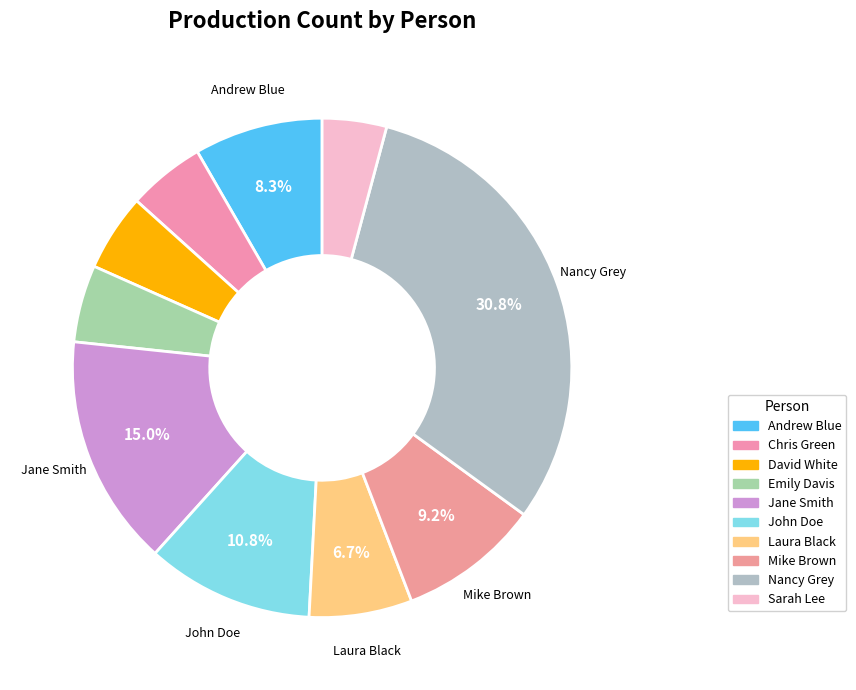

Count the number of slices in the pie.

10